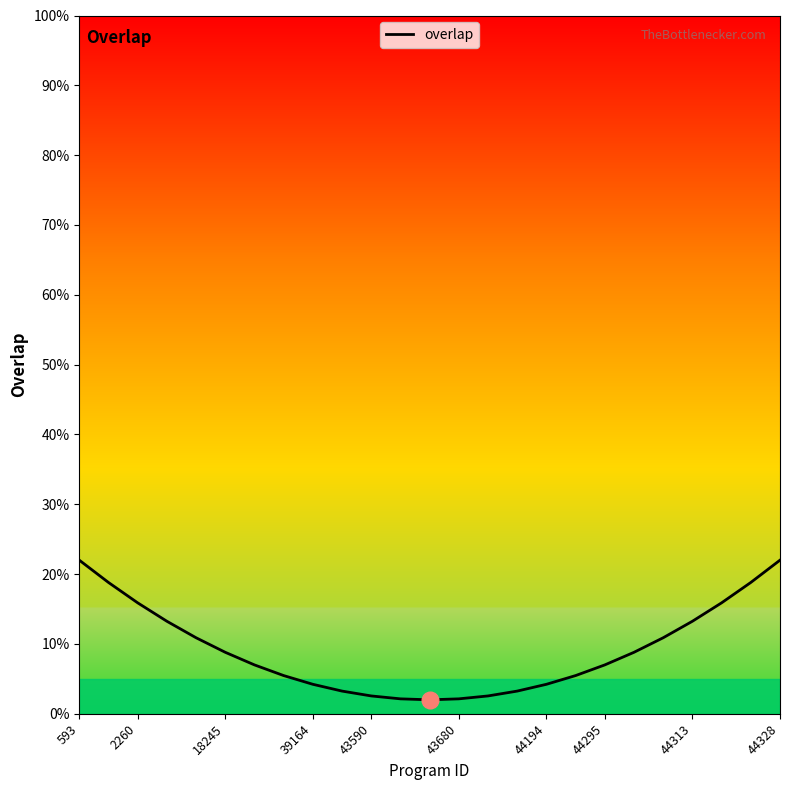

What is the minimum value shown in the chart?

2.0